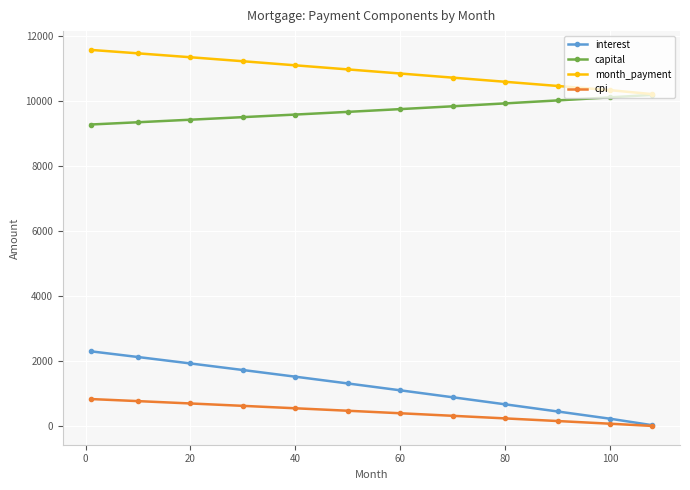

How many data points in capital are less than 9740?

6